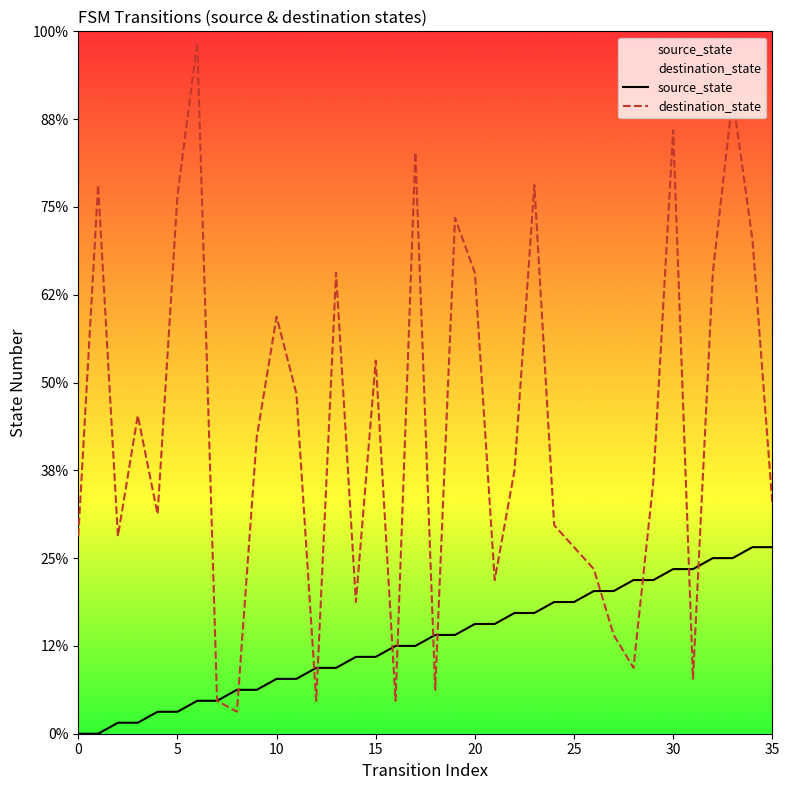

What are all the series names shown in the legend?

source_state, destination_state